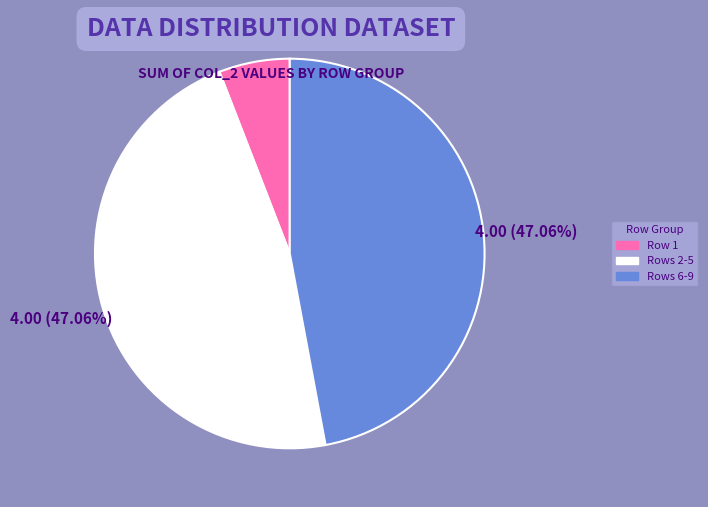

How many segments does this pie chart have?

3